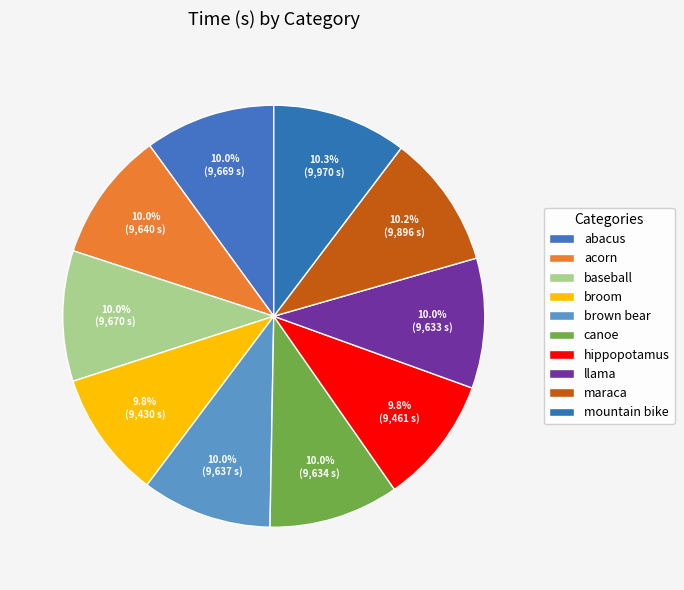

Which category has the smallest portion of the pie?

broom